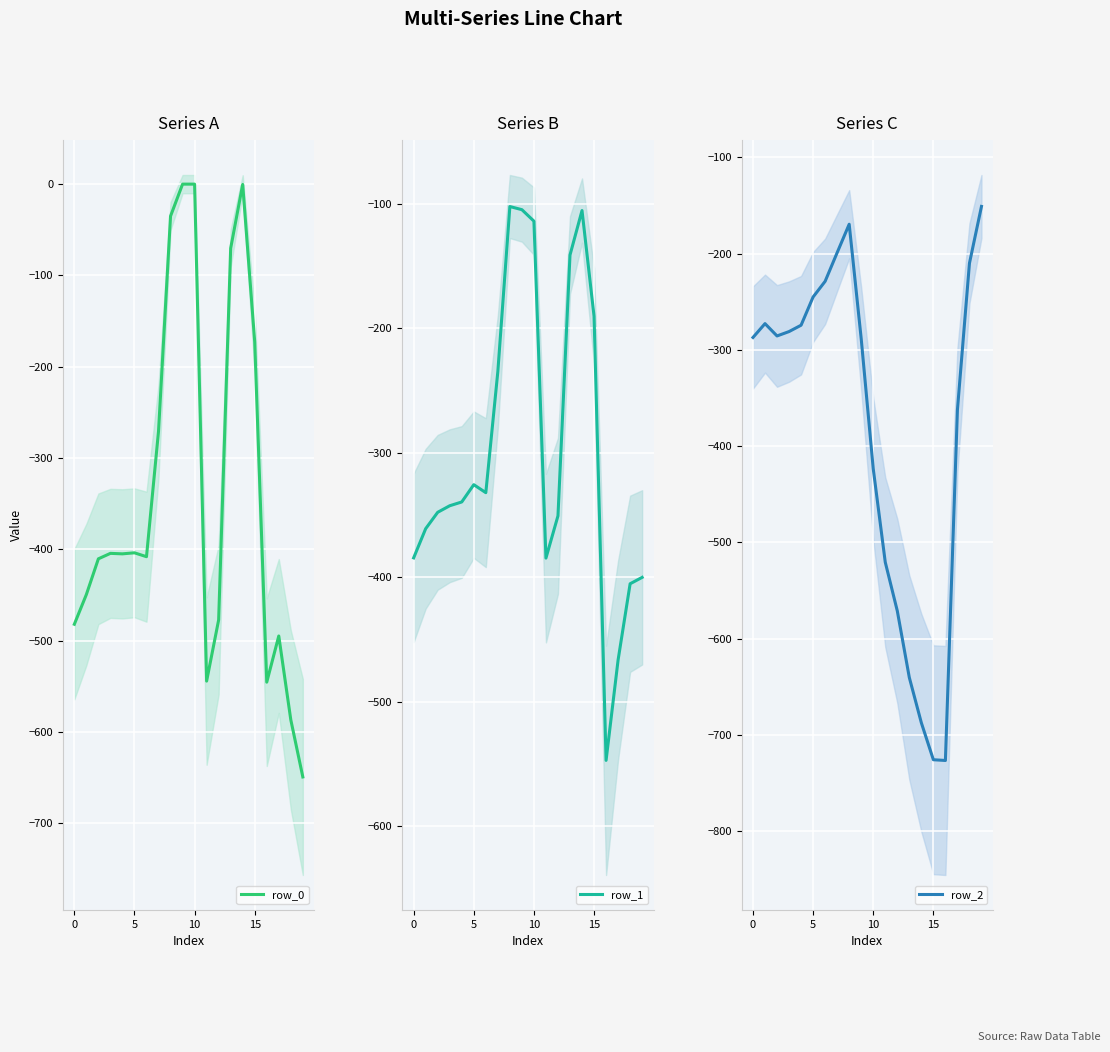

Is this an area chart (filled region under the line)?

No